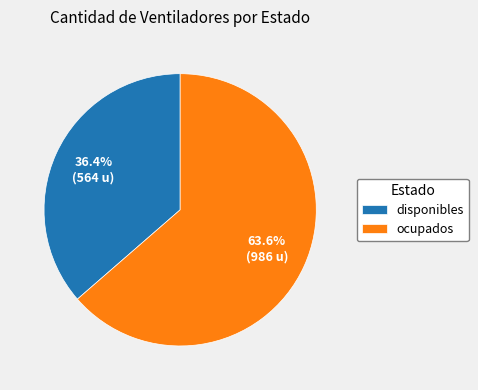

Is the sum of disponibles and ocupados greater than half?

Yes